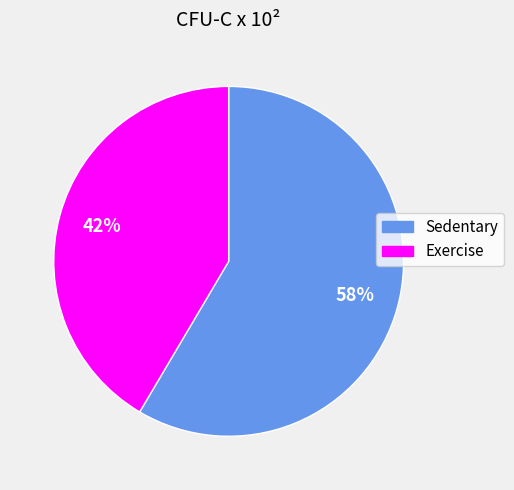

True or false: Exercise accounts for 55% of the total.

False